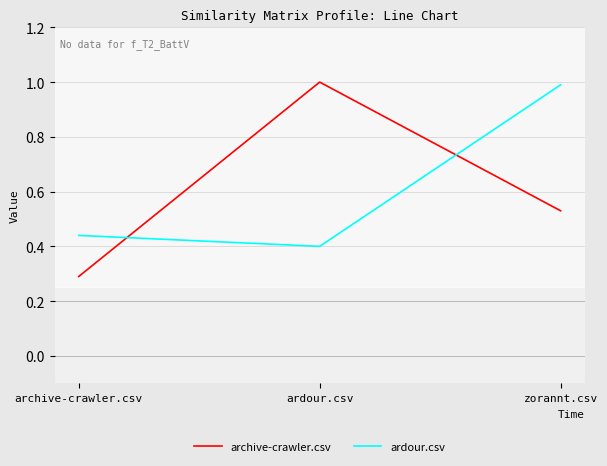

What is the maximum value for archive-crawler.csv?

1.0